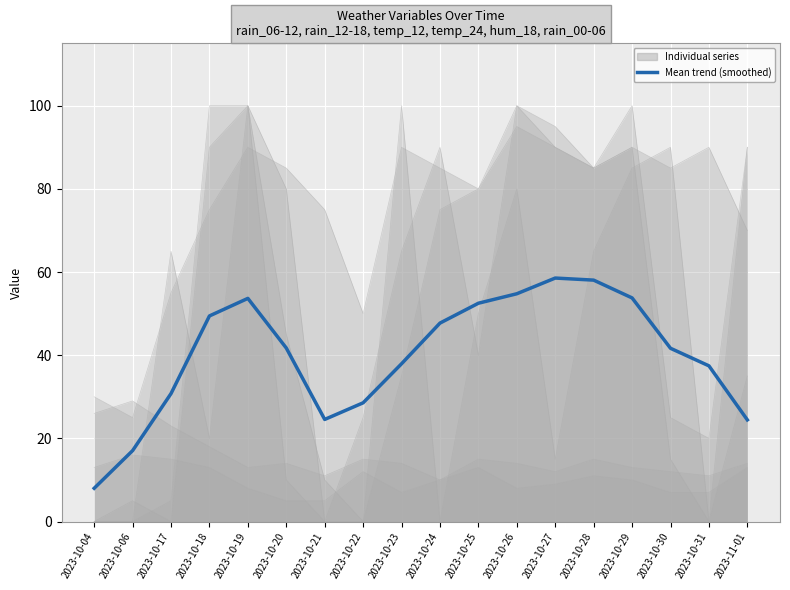

What is the difference between the second highest and second lowest values?

41.0